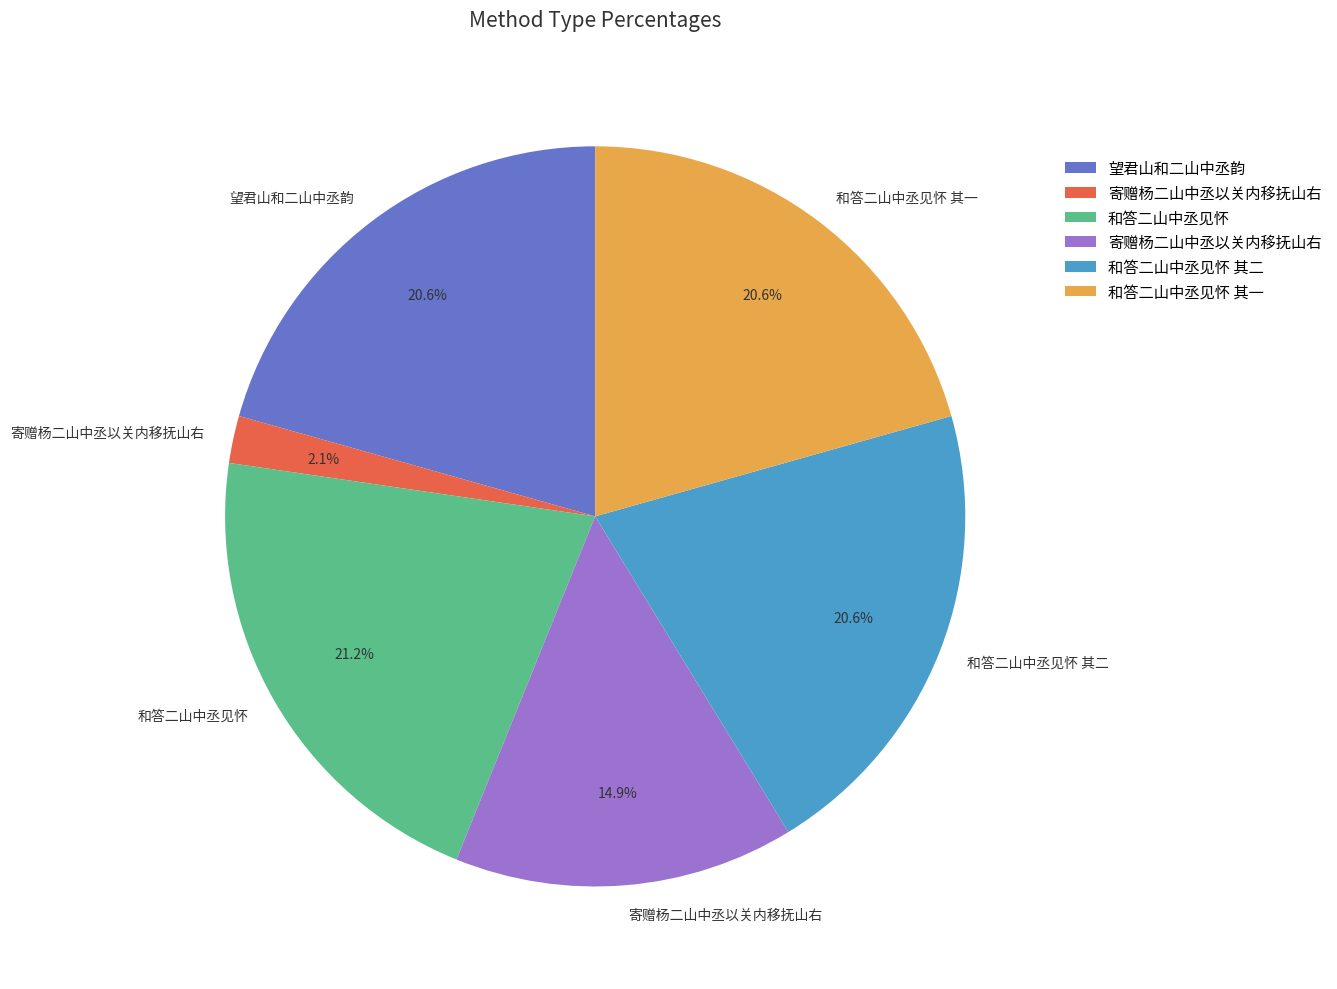

Is there a majority slice in this chart?

No